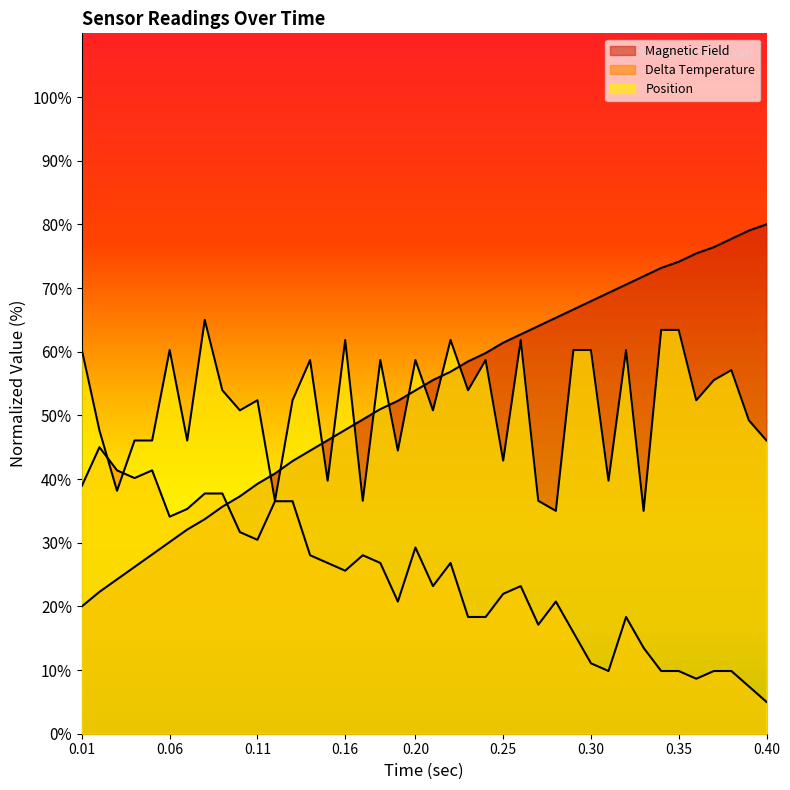

Which has a higher value, 0.24 or 0.22?

0.24